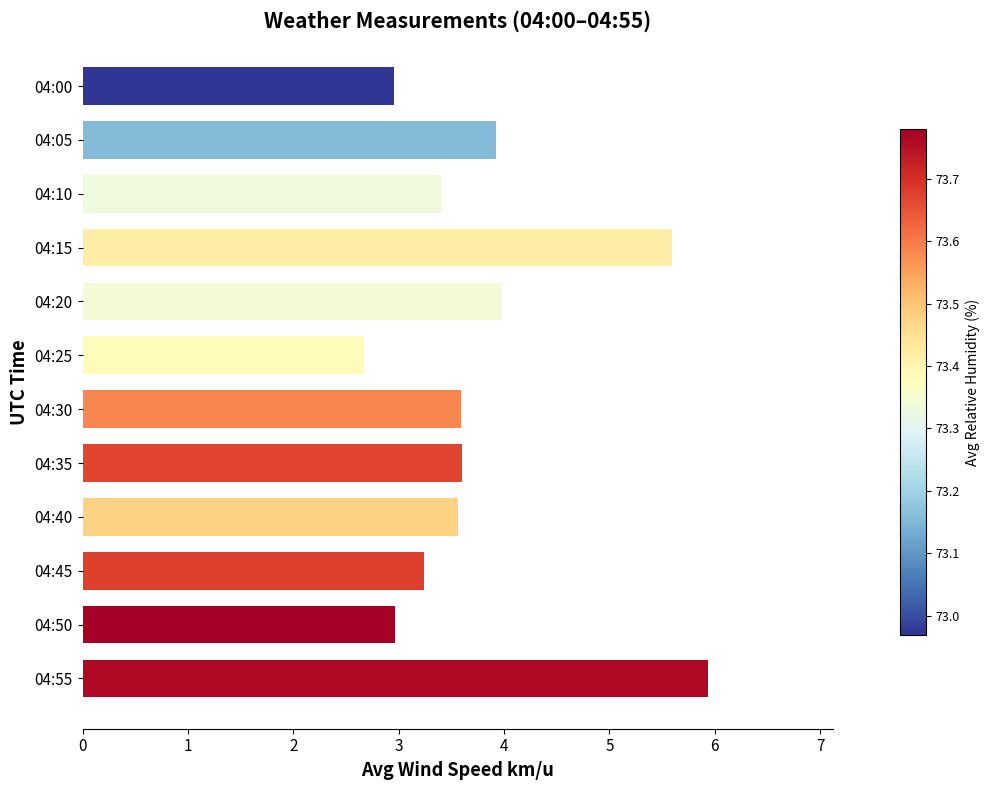

Which has a higher value, 04:00 or 04:55?

04:55